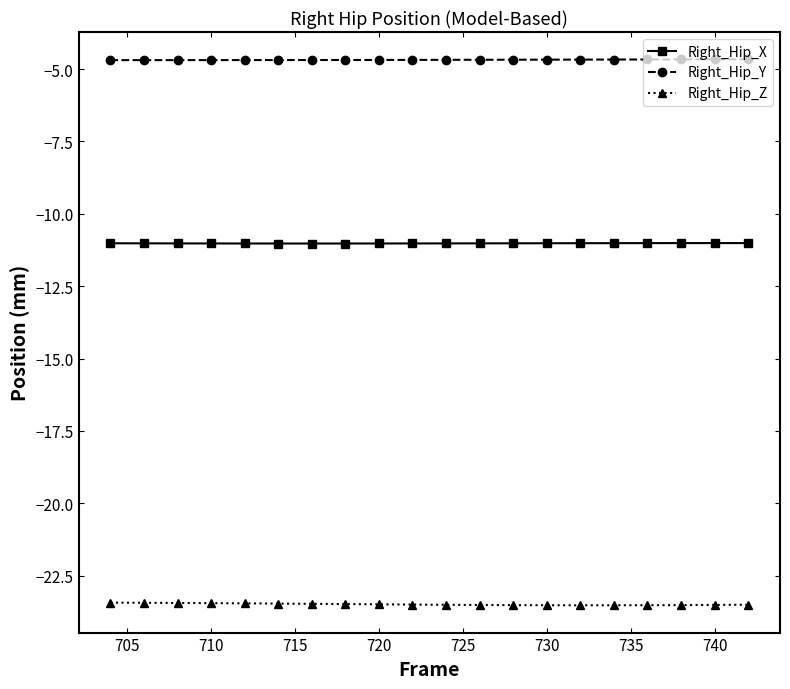

What is the lowest value of the Right_Hip_Z series?

-23.5